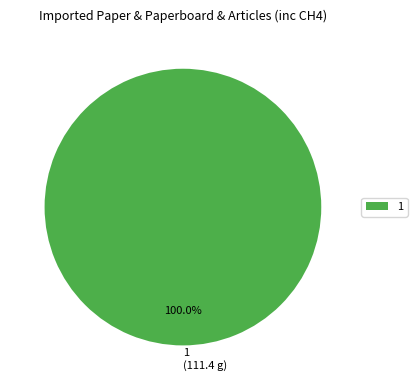

Rank the categories by value from lowest to highest.

1